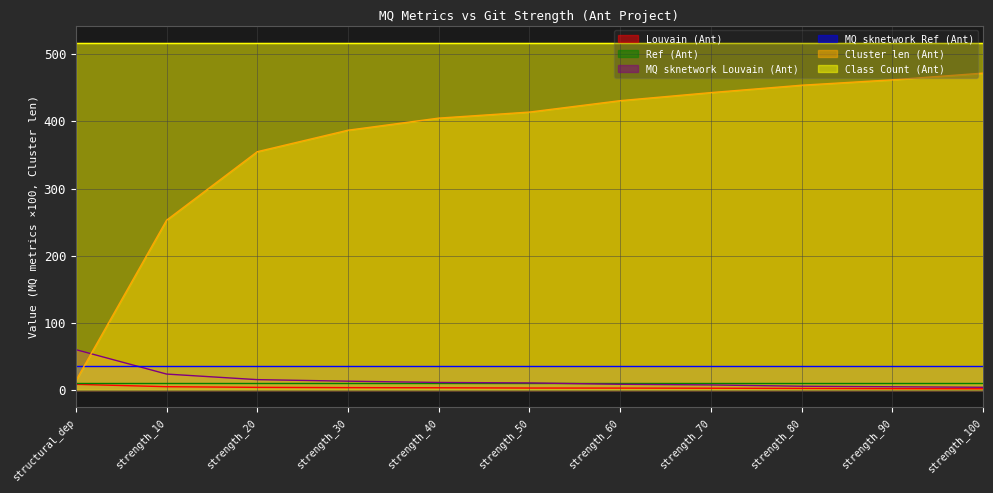

Is it true that Louvain (Ant) equals 2.9 at strength_60?

True